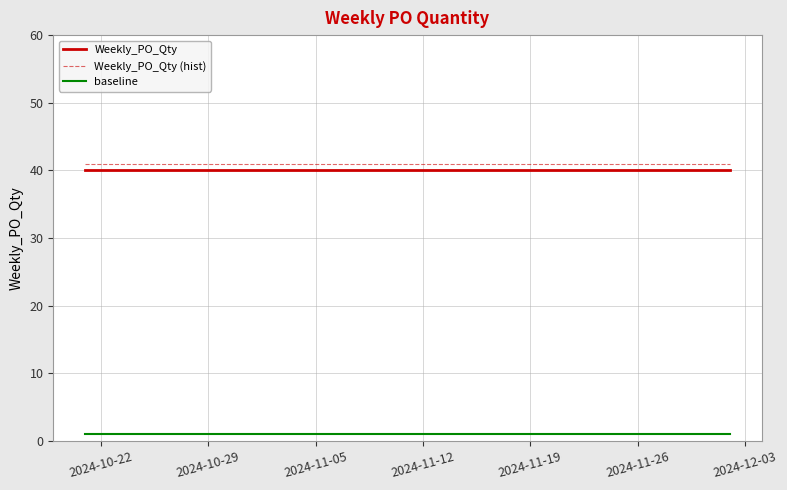

What is the highest value of the Weekly_PO_Qty (hist) series?

41